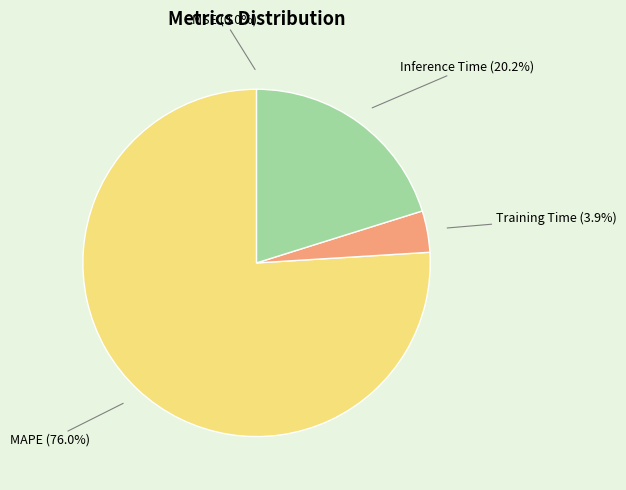

To the nearest percent, what portion does Inference Time represent?

20%